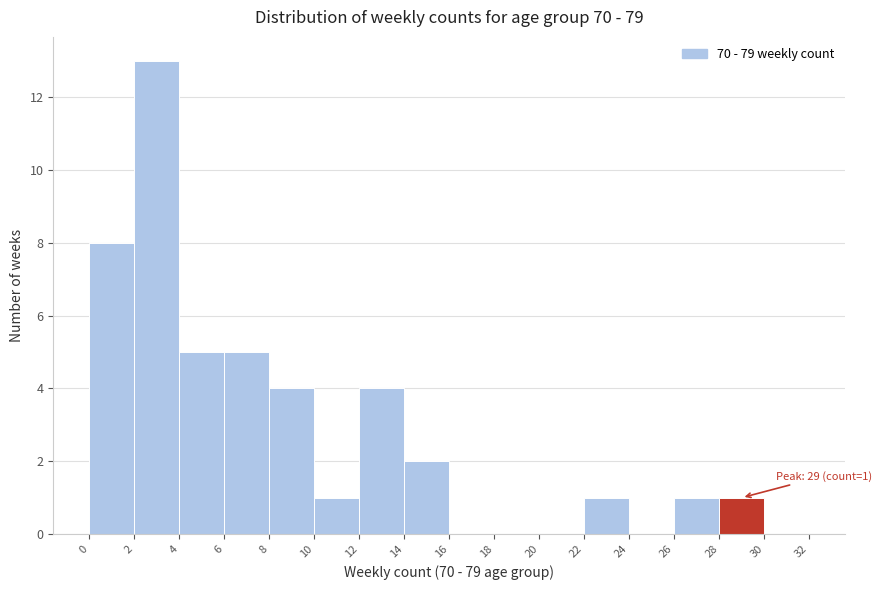

Which range on the x-axis has the tallest bar?

2 to 4